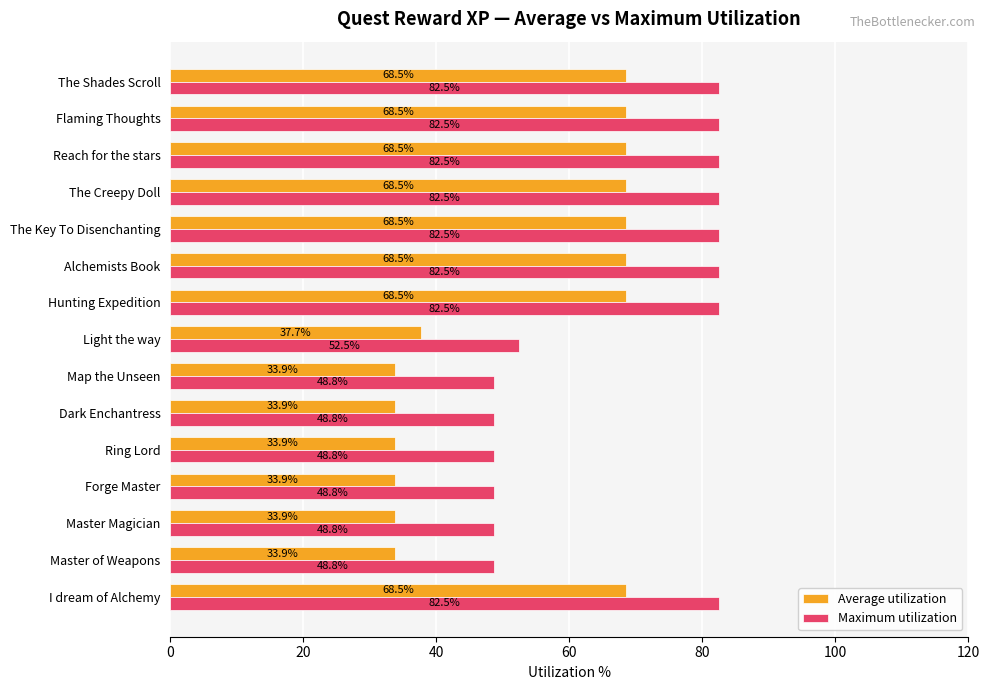

Between Master of Weapons and Reach for the stars, which series saw the biggest shift?

Average utilization